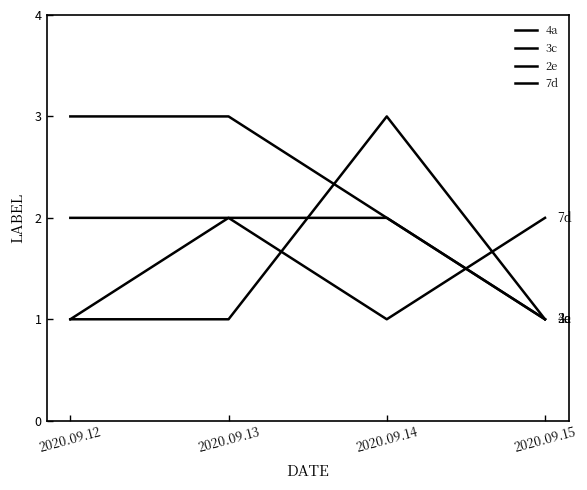

Reading left to right, what are all the values shown in this chart?

4a: 2020.09.12=1	2020.09.13=1	2020.09.14=3	2020.09.15=1
3c: 2020.09.12=2	2020.09.13=2	2020.09.14=2	2020.09.15=1
2e: 2020.09.12=3	2020.09.13=3	2020.09.14=2	2020.09.15=1
7d: 2020.09.12=1	2020.09.13=2	2020.09.14=1	2020.09.15=2